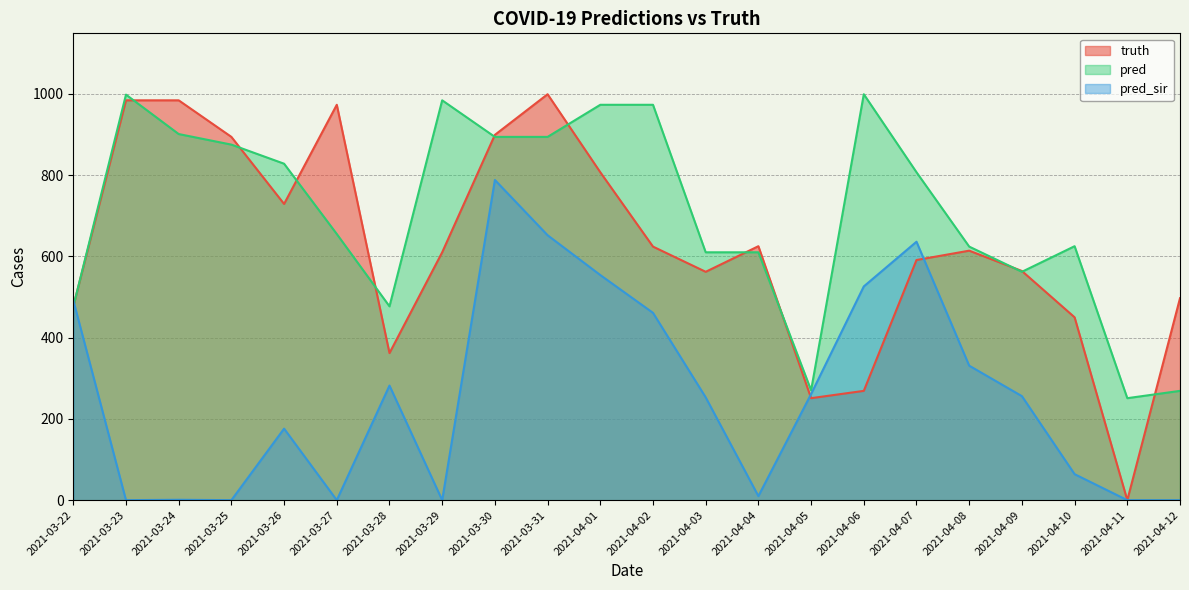

How many lines are shown in the chart?

3